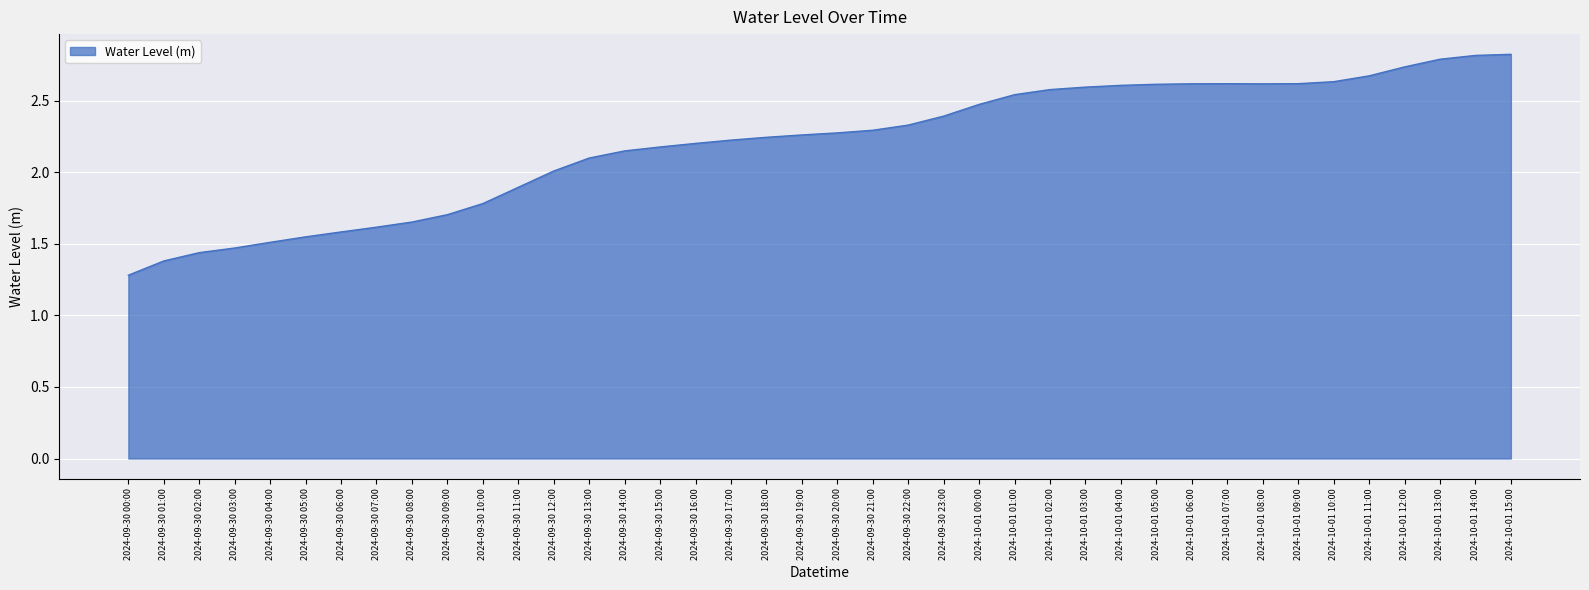

How many series are shown in this chart?

1